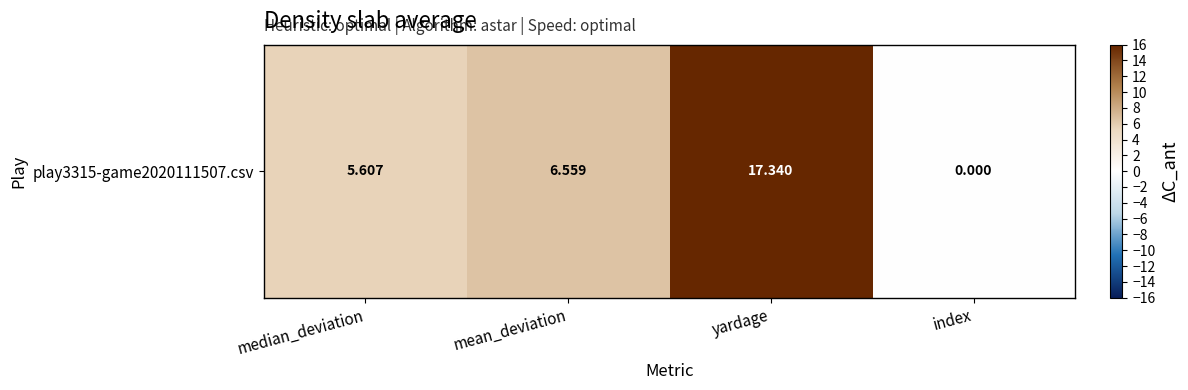

True or false: the data shows 3.1 at mean_deviation.

False